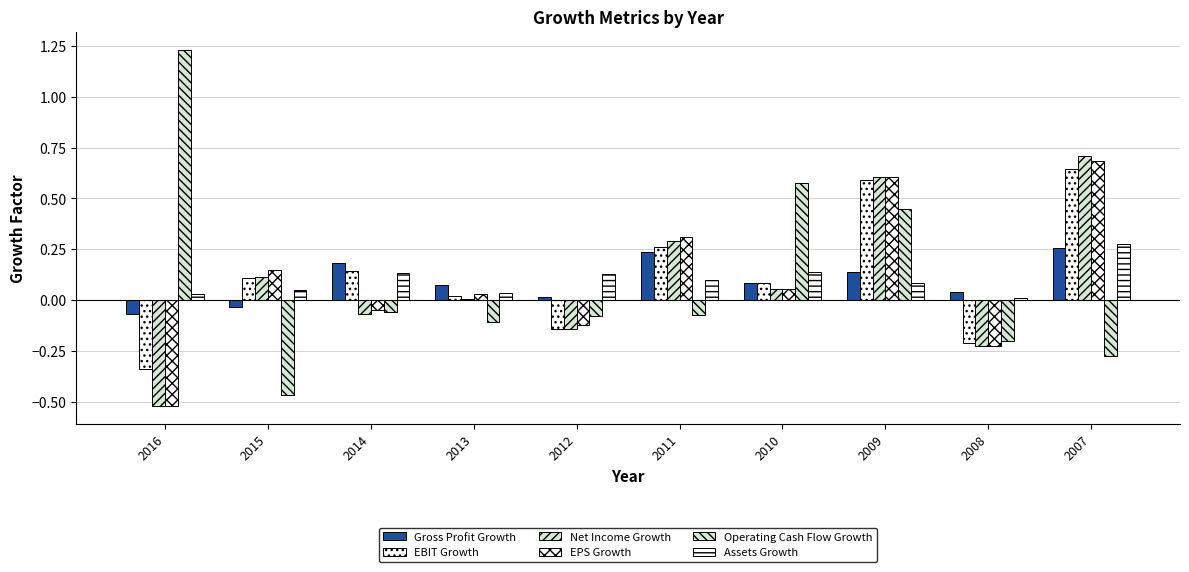

Does the chart contain stacked bars?

No